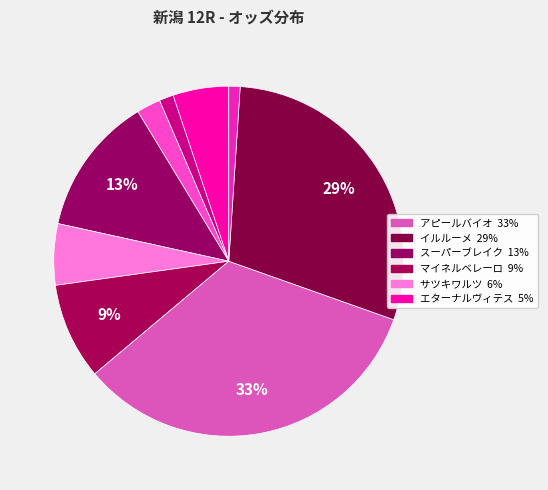

Count the number of slices in the pie.

9